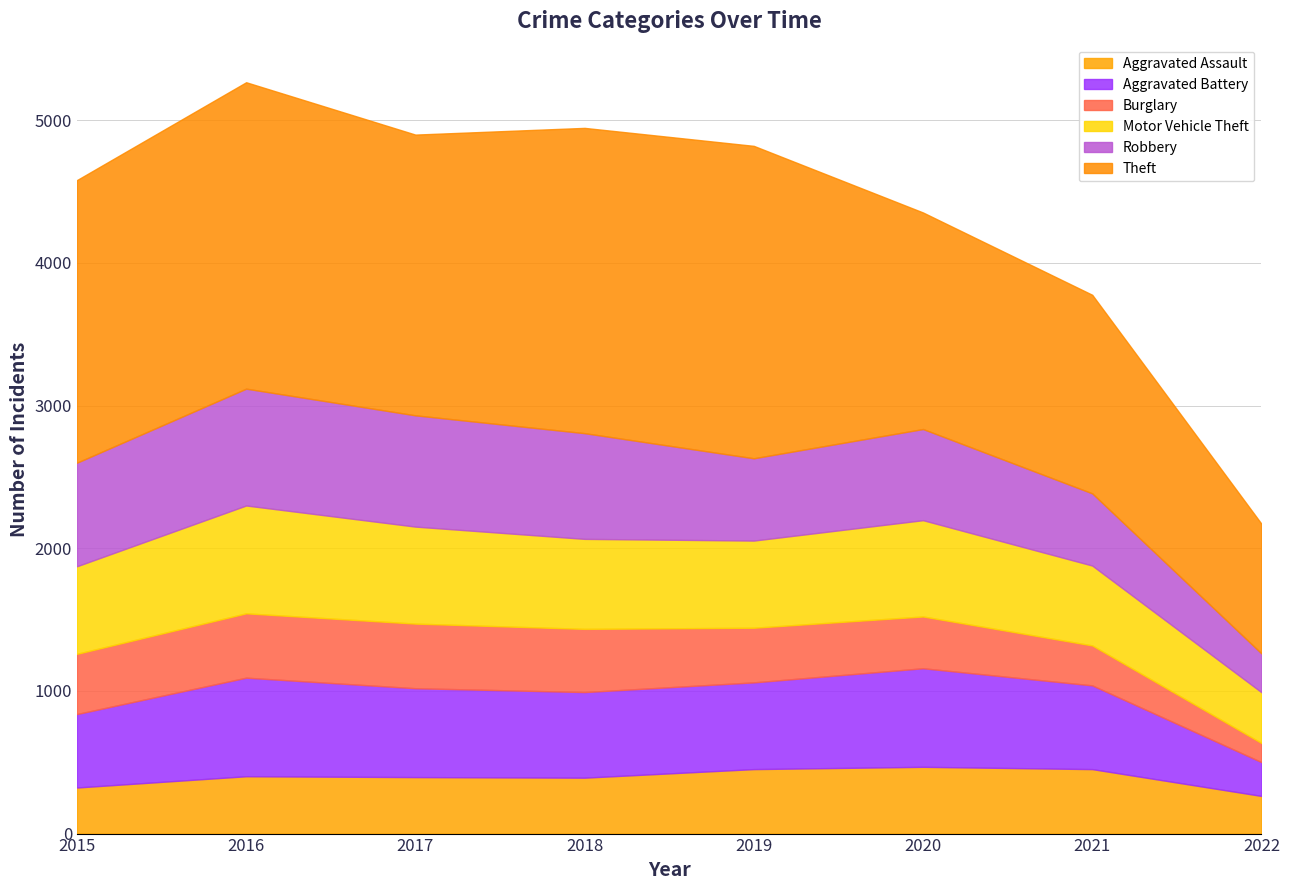

Reading left to right, extract all data points from this chart.

Aggravated Assault: 2015=323	2016=402	2017=396	2018=392	2019=452	2020=468	2021=452	2022=264
Aggravated Battery: 2015=515	2016=691	2017=623	2018=600	2019=608	2020=691	2021=587	2022=237
Burglary: 2015=422	2016=451	2017=453	2018=443	2019=383	2020=363	2021=280	2022=134
Motor Vehicle Theft: 2015=614	2016=756	2017=680	2018=631	2019=611	2020=675	2021=560	2022=356
Robbery: 2015=726	2016=819	2017=780	2018=741	2019=577	2020=639	2021=506	2022=272
Theft: 2015=1981	2016=2148	2017=1968	2018=2140	2019=2190	2020=1518	2021=1392	2022=909